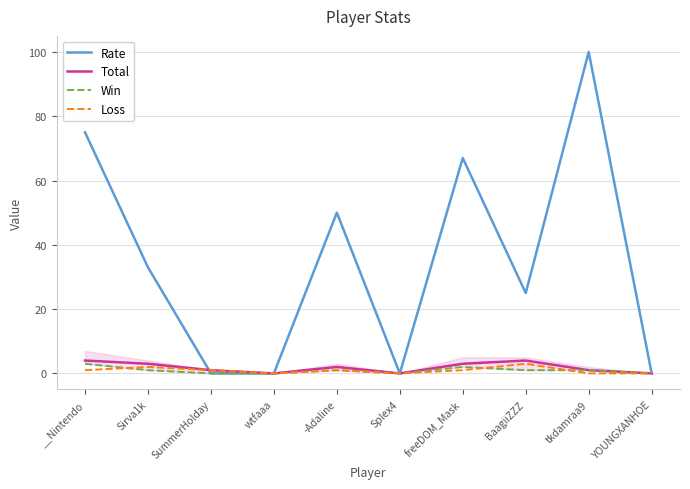

The Total series shows 4 at __Nintendo. True or false?

True